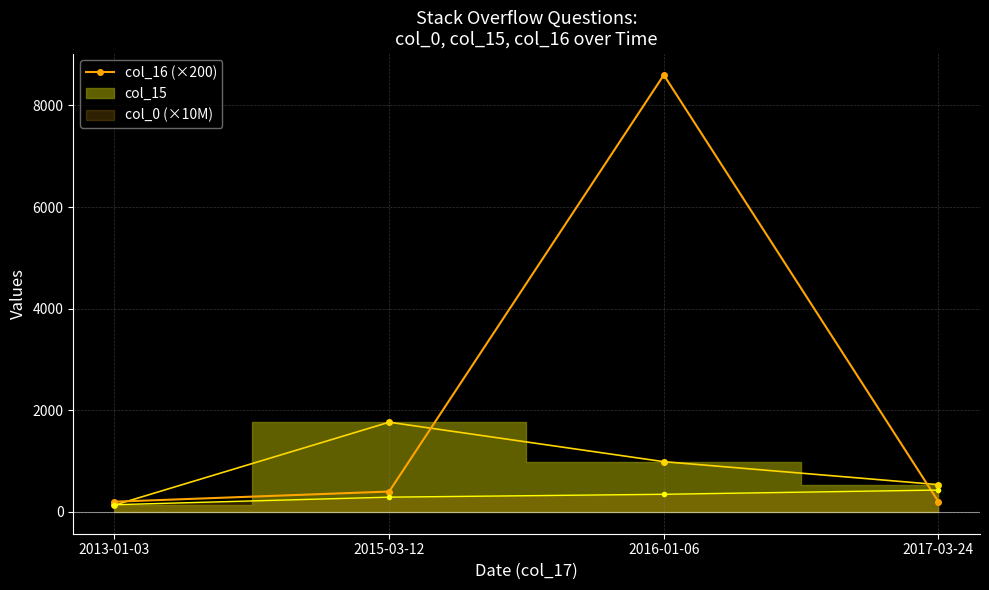

What is the change in value from 2015-03-12 to 2017-03-24?

-200